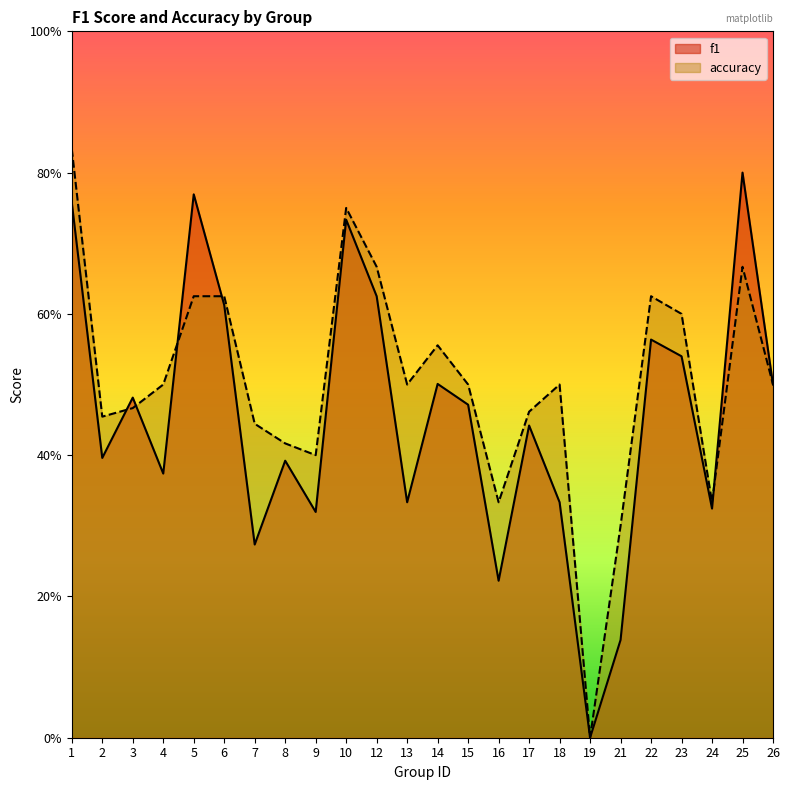

Which series has the largest total across all categories?

accuracy